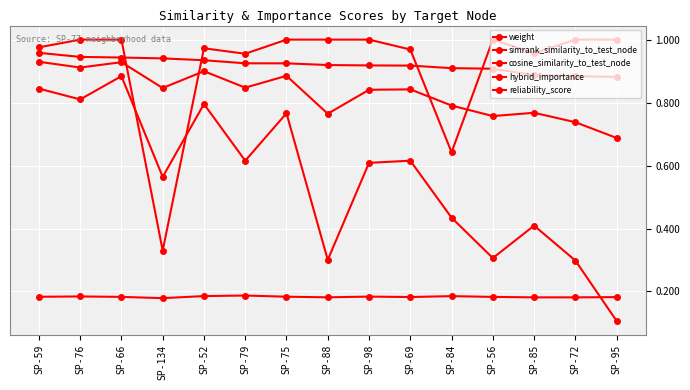

What is the average value of the weight series?

0.9